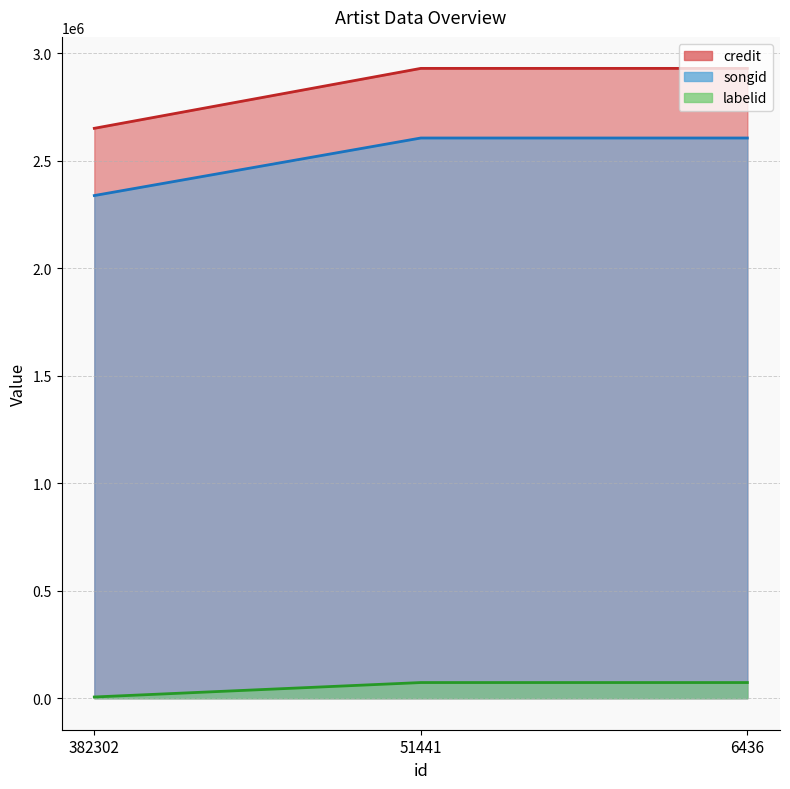

The labelid series shows 3623692 at 51441. True or false?

False